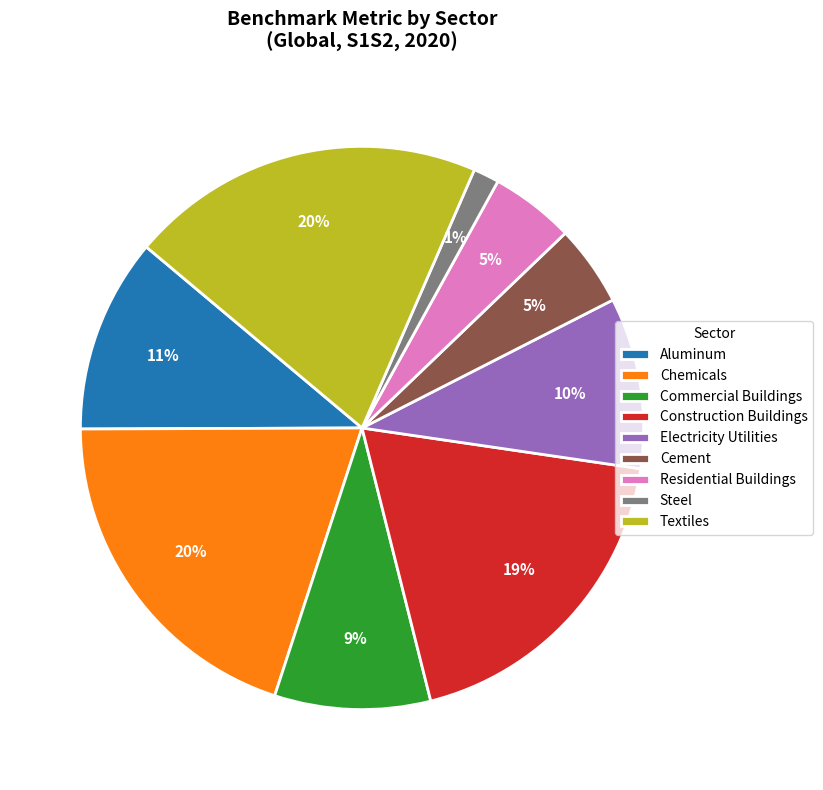

Between Construction Buildings and Textiles, which is larger?

Textiles